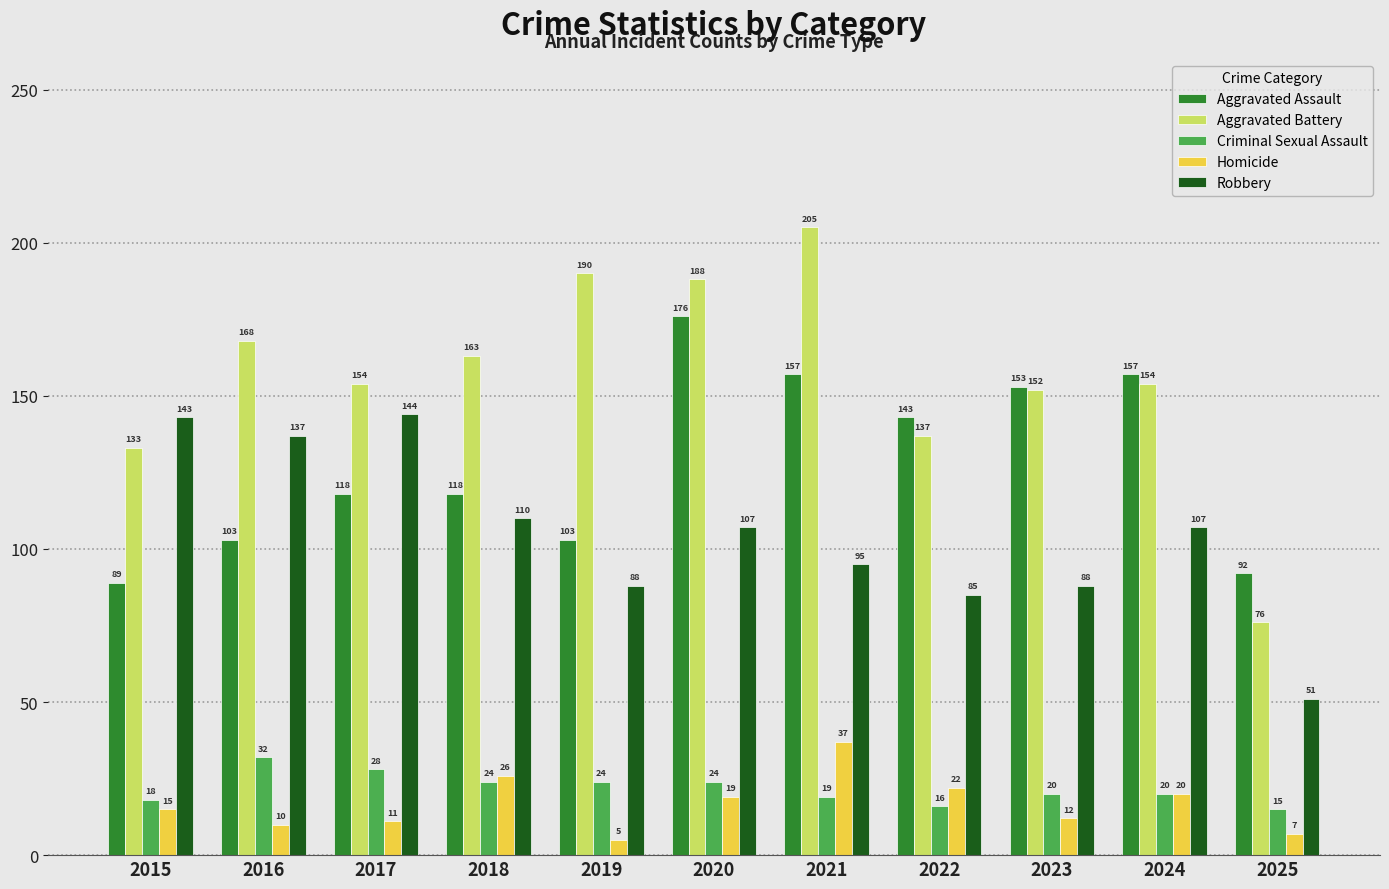

Rank the series by their maximum value, from lowest to highest.

Criminal Sexual Assault, Homicide, Robbery, Aggravated Assault, Aggravated Battery